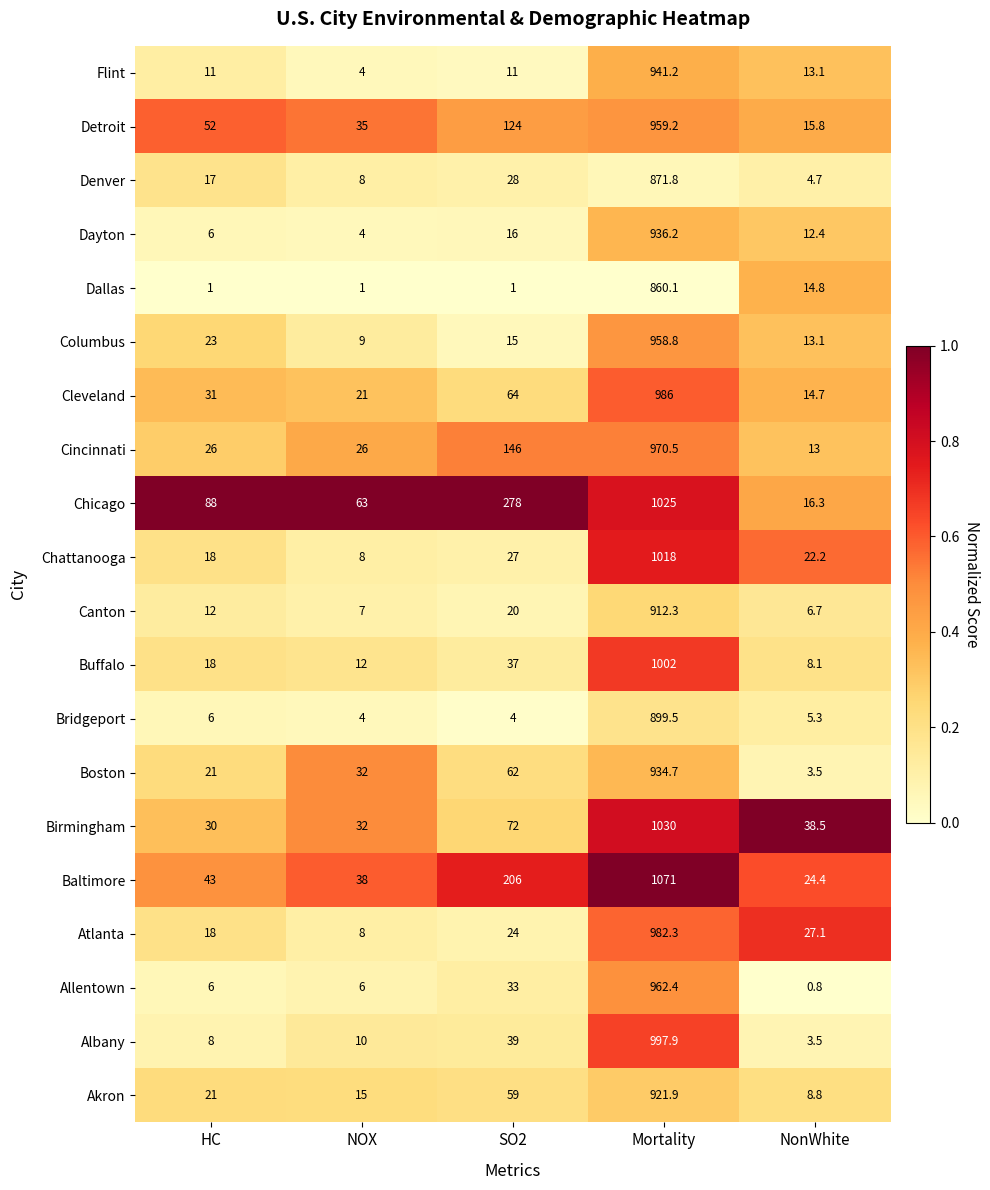

What is the lowest value of the Dayton series?

4.0